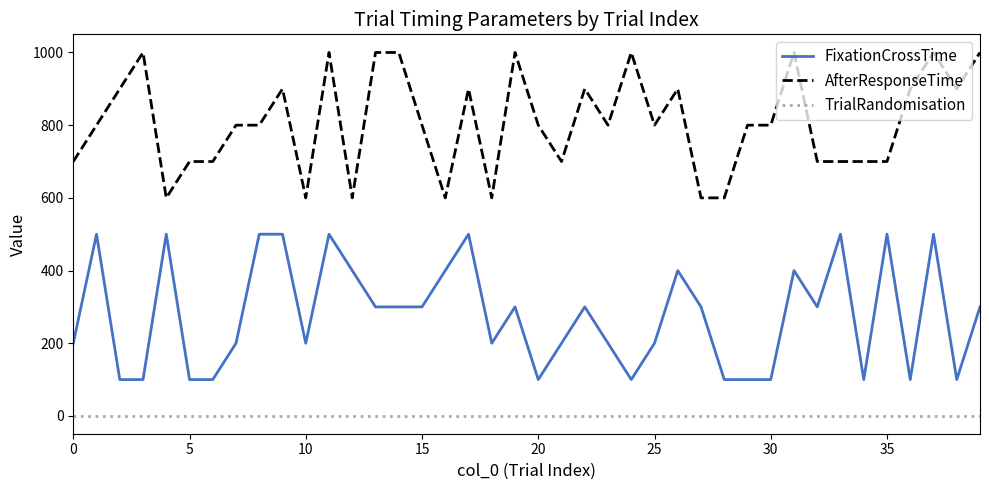

What is the maximum value shown in the chart?

1000